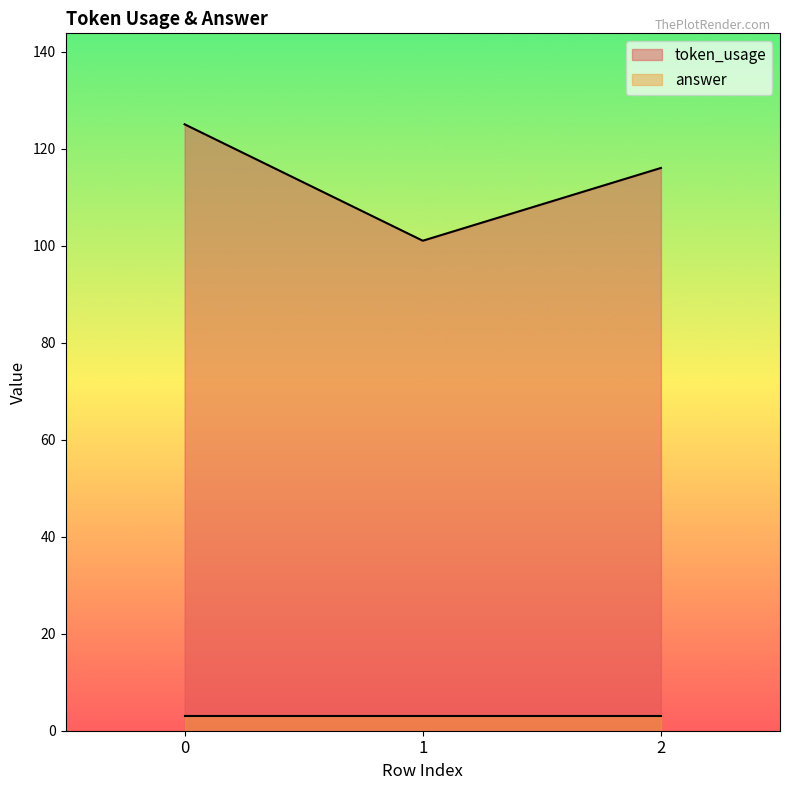

Is it true that the value at 0 is 125?

True